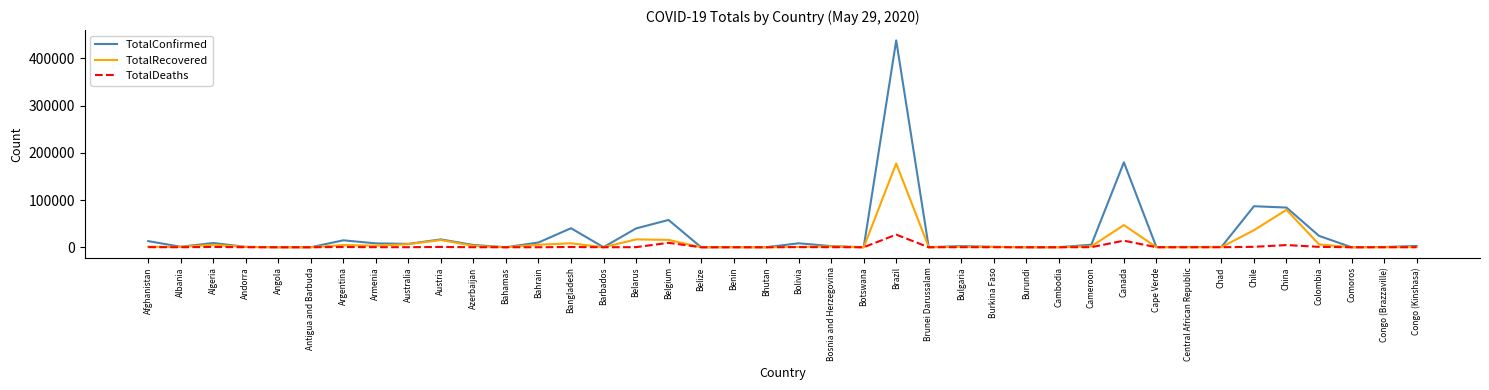

The TotalConfirmed series shows 16628 at Austria. True or false?

True